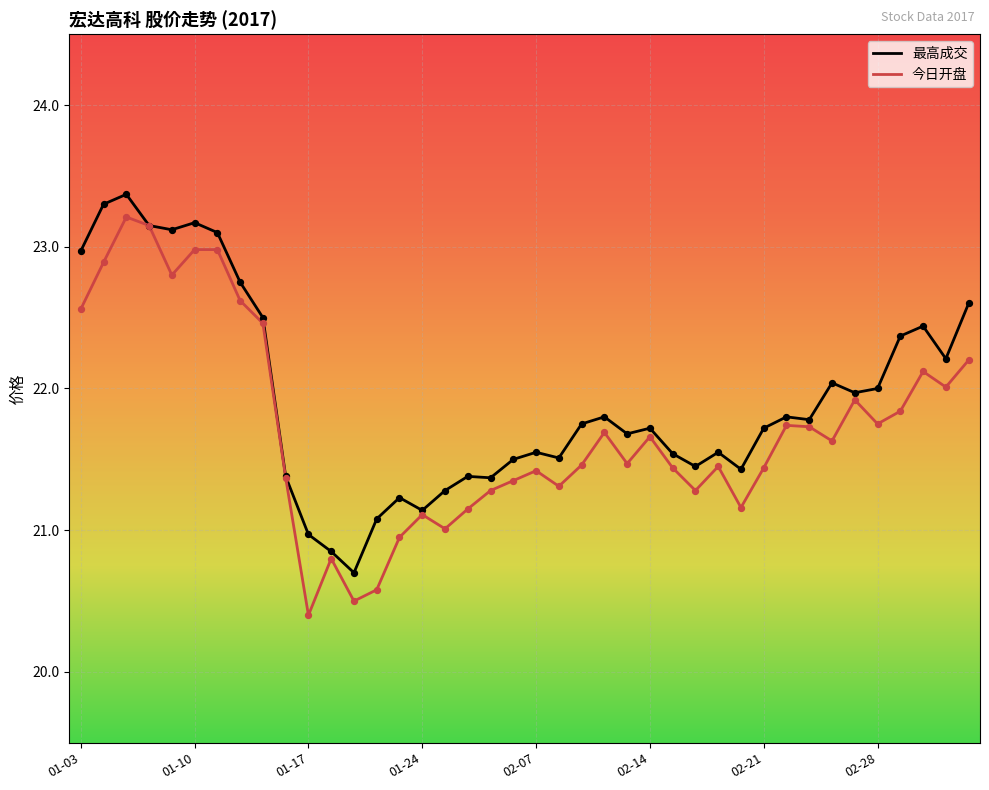

Which series has the largest total across all categories?

最高成交